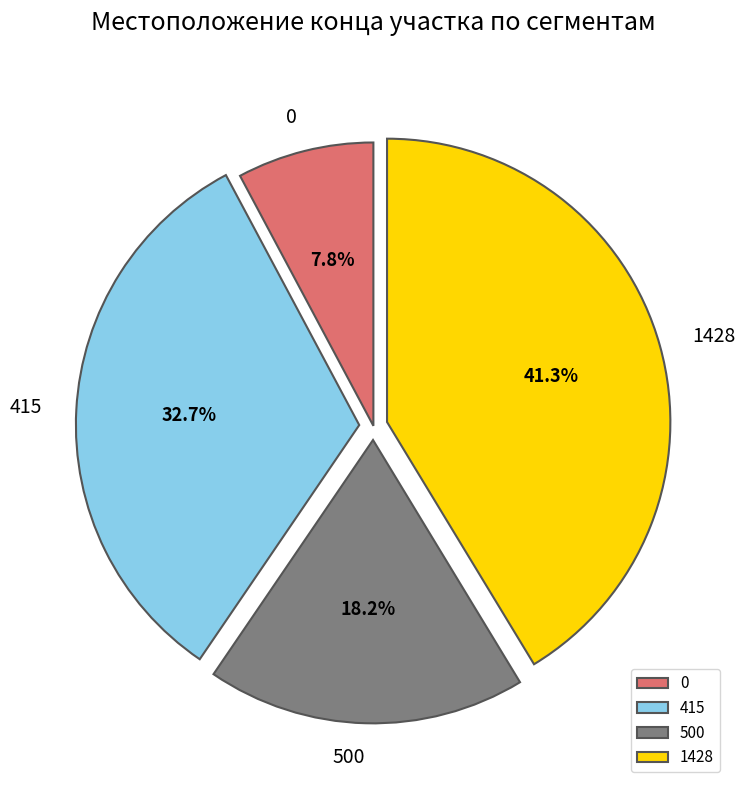

How much of the chart is everything except 415?

67.3%